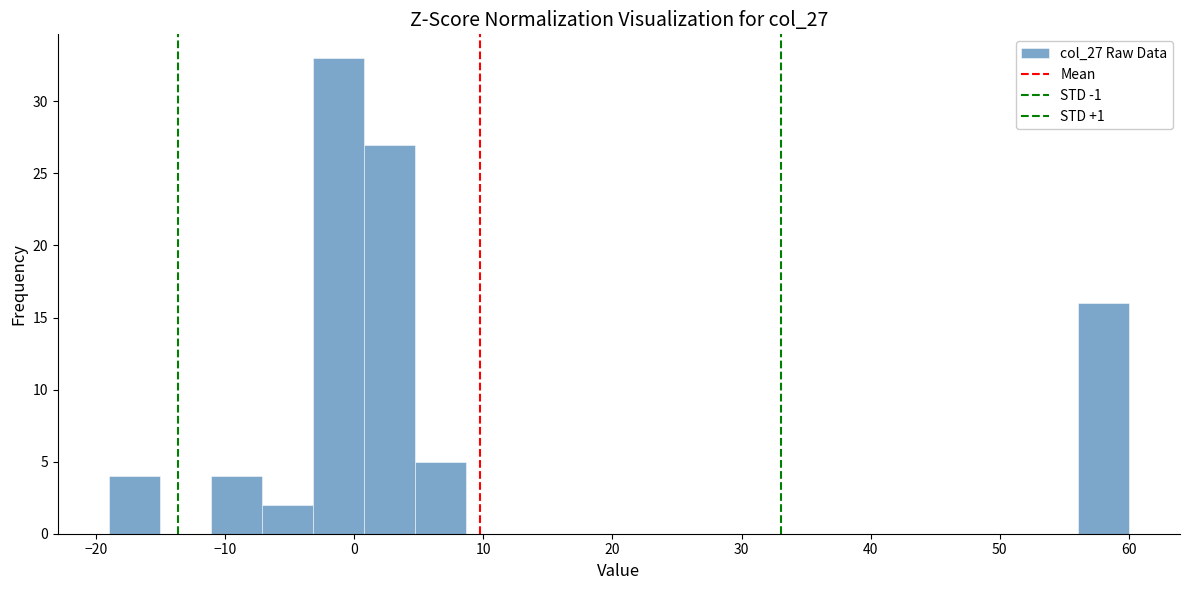

Read against the x-axis, roughly where is the centre of the tallest bar?

-1